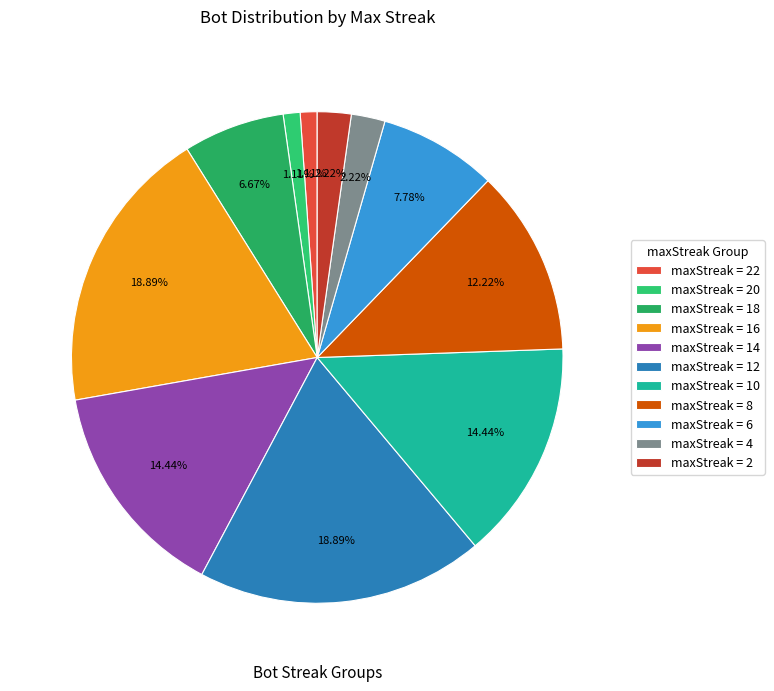

How many segments does this pie chart have?

11